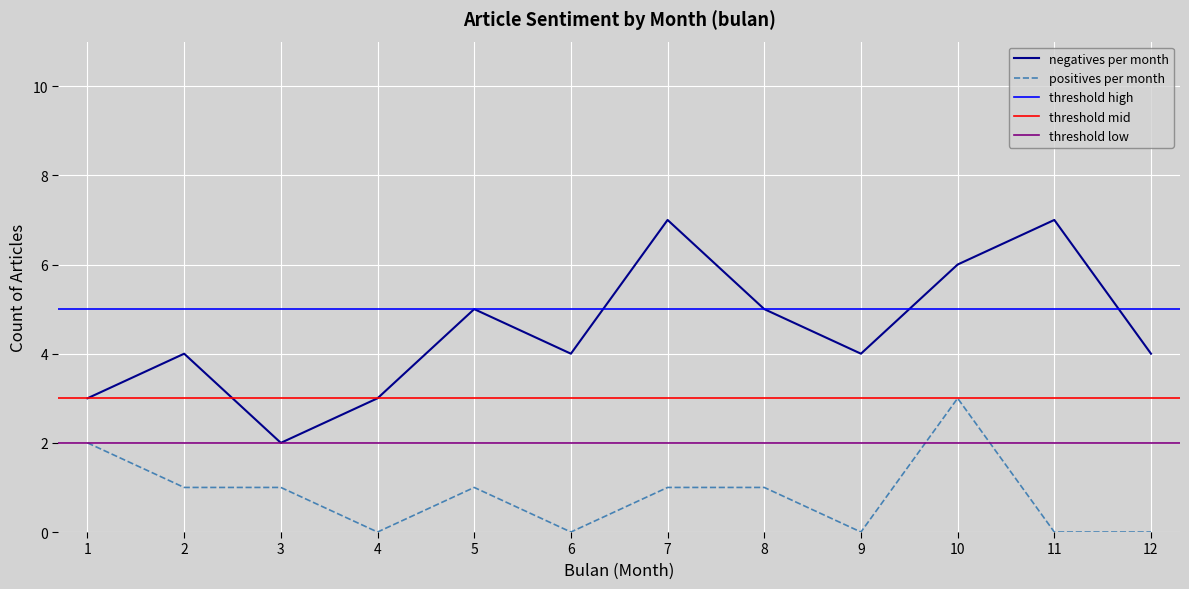

Reading left to right, extract all data points from this chart.

negatives per month: 1=3	2=4	3=2	4=3	5=5	6=4	7=7	8=5	9=4	10=6	11=7	12=4
positives per month: 1=2	2=1	3=1	4=0	5=1	6=0	7=1	8=1	9=0	10=3	11=0	12=0